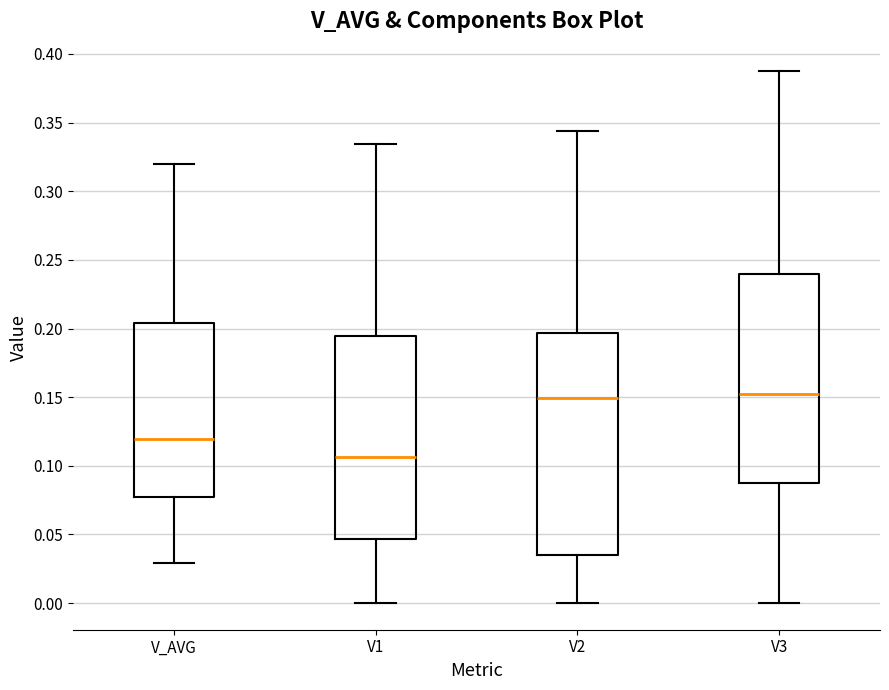

Reading left to right, read every box against the y-axis: the position of its median line, the range the box covers, and the ends of its whiskers. The values are not printed on the chart, so give them approximately, as read against the axis.

V_AVG: median 0.120, box 0.075 to 0.205, whiskers 0.030 to 0.320
V1: median 0.105, box 0.045 to 0.195, whiskers 0.000 to 0.335
V2: median 0.150, box 0.035 to 0.195, whiskers 0.000 to 0.345
V3: median 0.150, box 0.090 to 0.240, whiskers 0.000 to 0.385